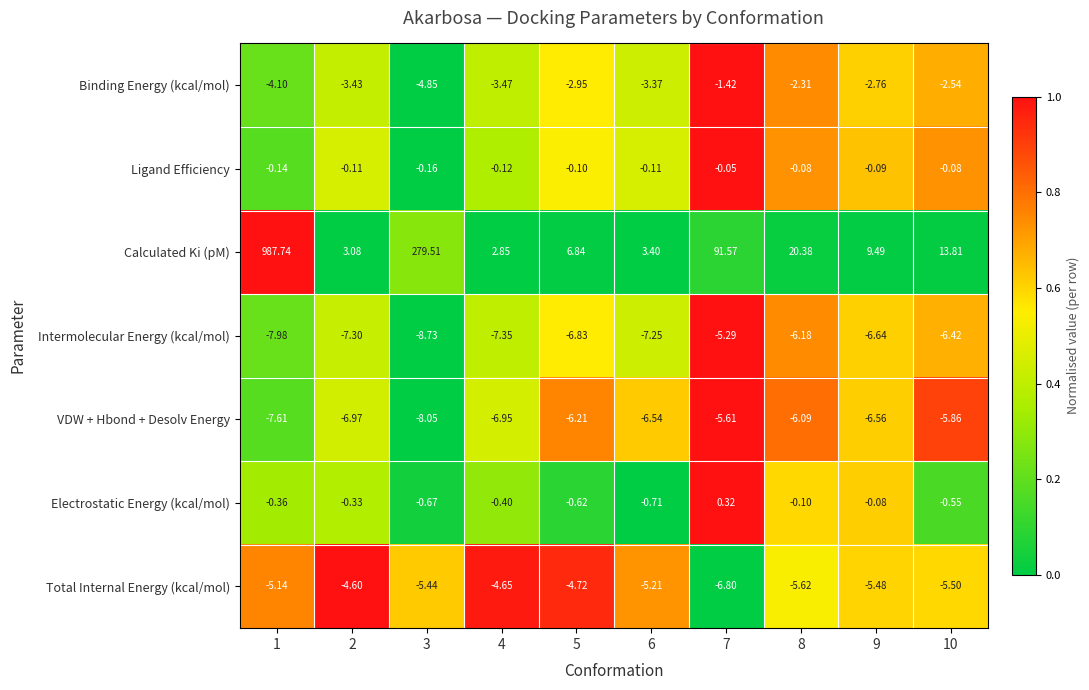

Is the value of VDW + Hbond + Desolv Energy at 4 greater than the value of Calculated Ki (pM) at 7?

No